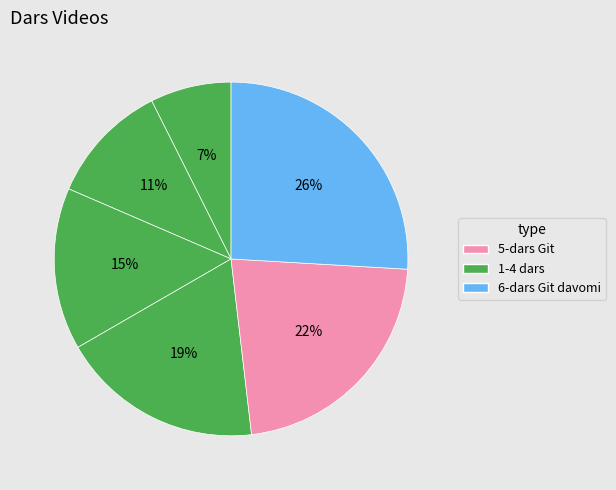

How many slices are in this pie chart?

6